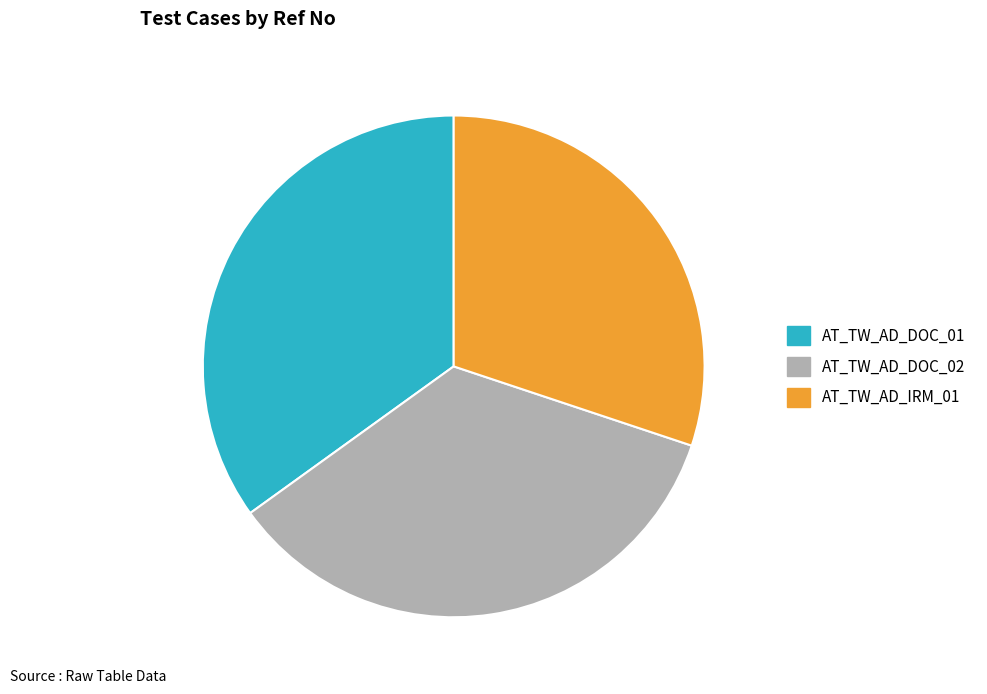

True or false: AT_TW_AD_DOC_02 accounts for 23% of the total.

False